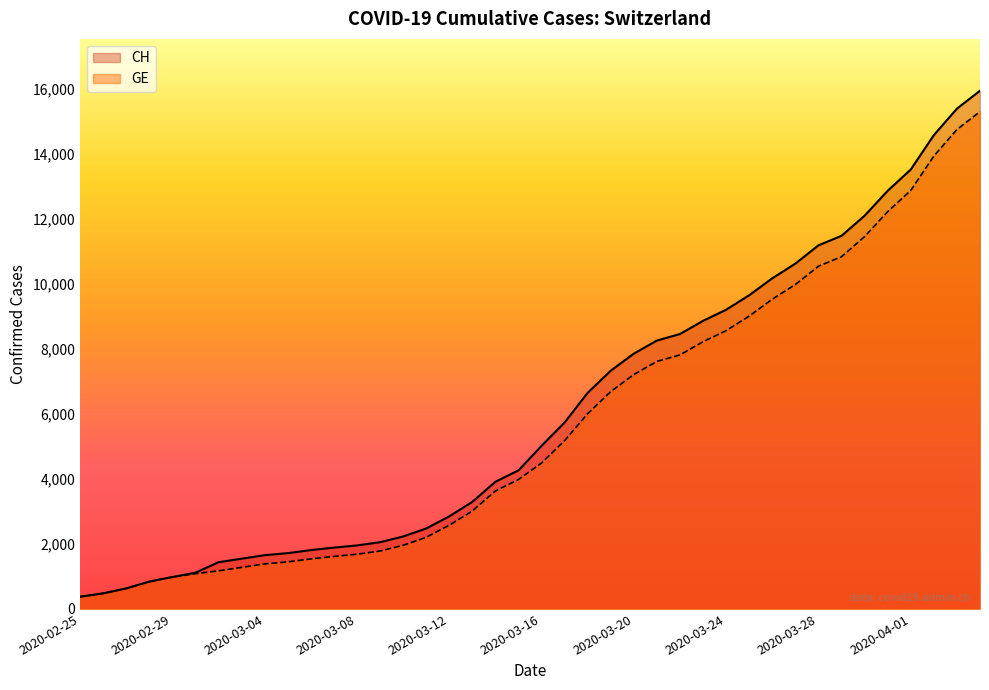

What is the maximum value shown in the chart?

15926